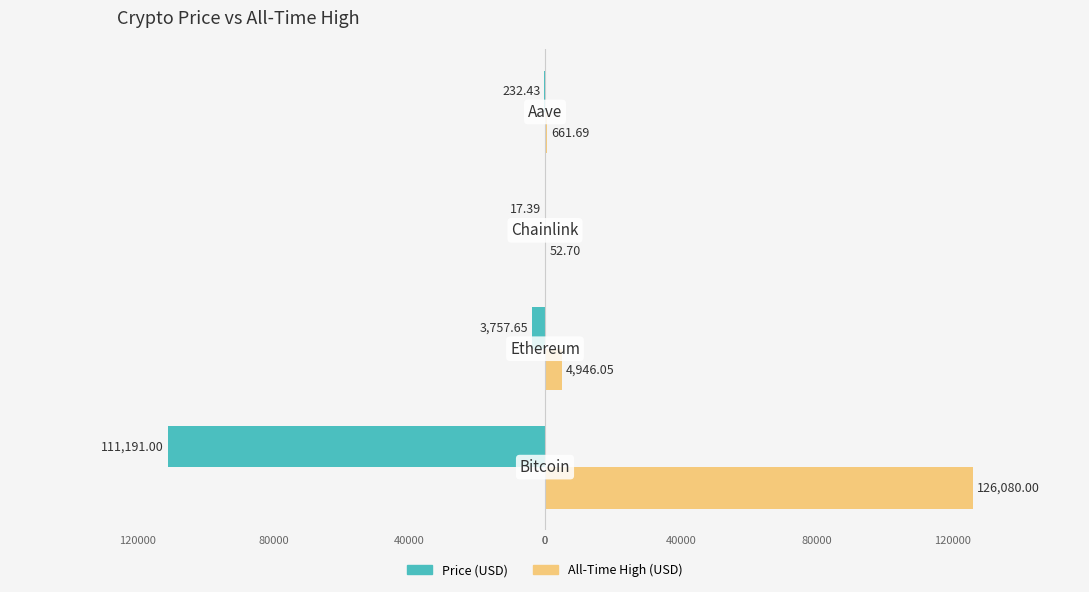

What is the minimum value shown in the chart?

-111191.0